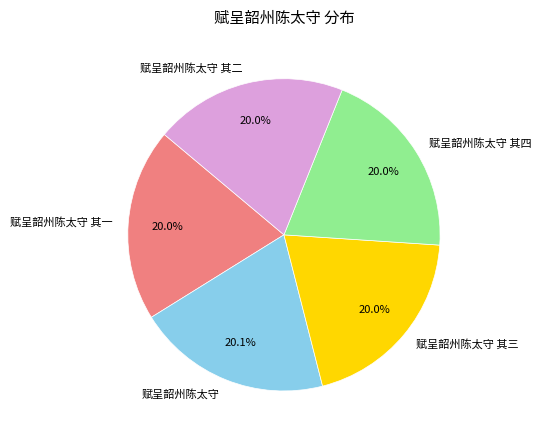

The 赋呈韶州陈太守 其四 slice represents 20% of the pie. True or false?

True